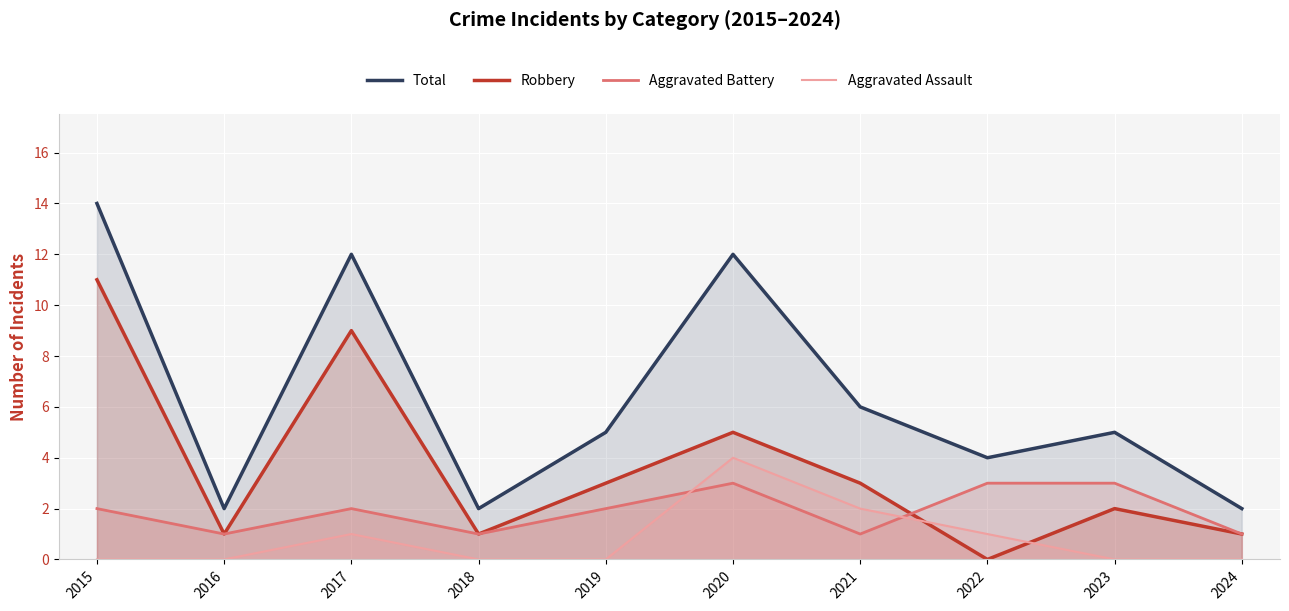

What is the sum of the Total values at 2023 and 2016?

7